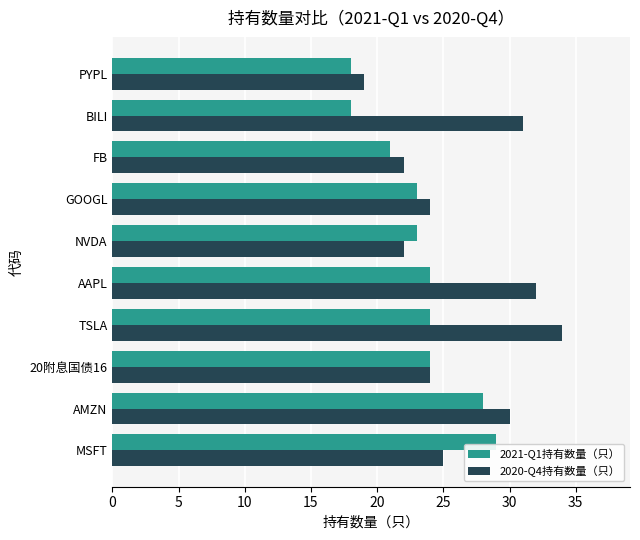

The 2020-Q4持有数量（只） series shows 22 at FB. True or false?

True